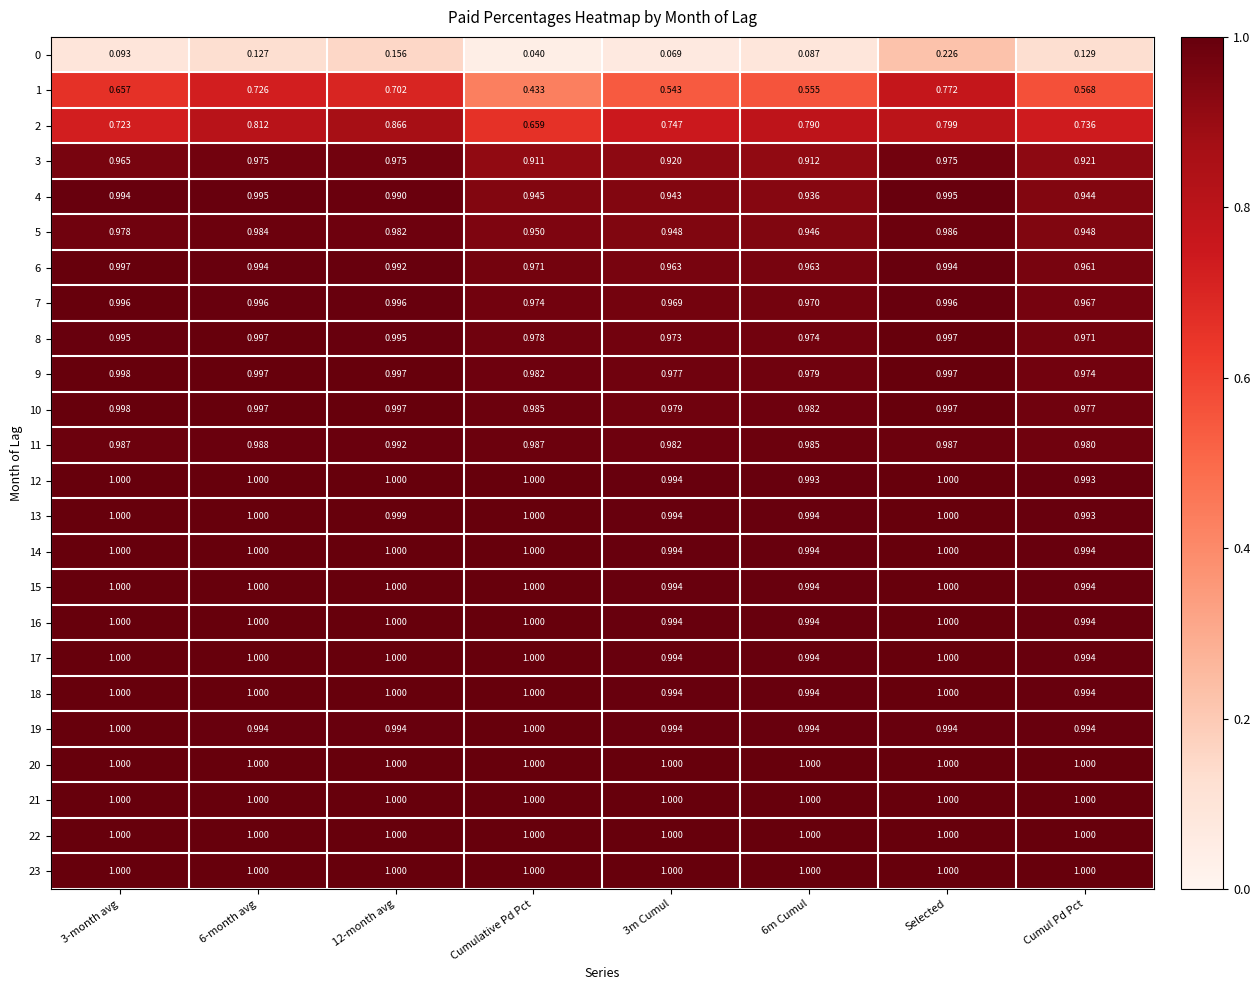

What is the total value across all series at Cumul Pd Pct?

22.0